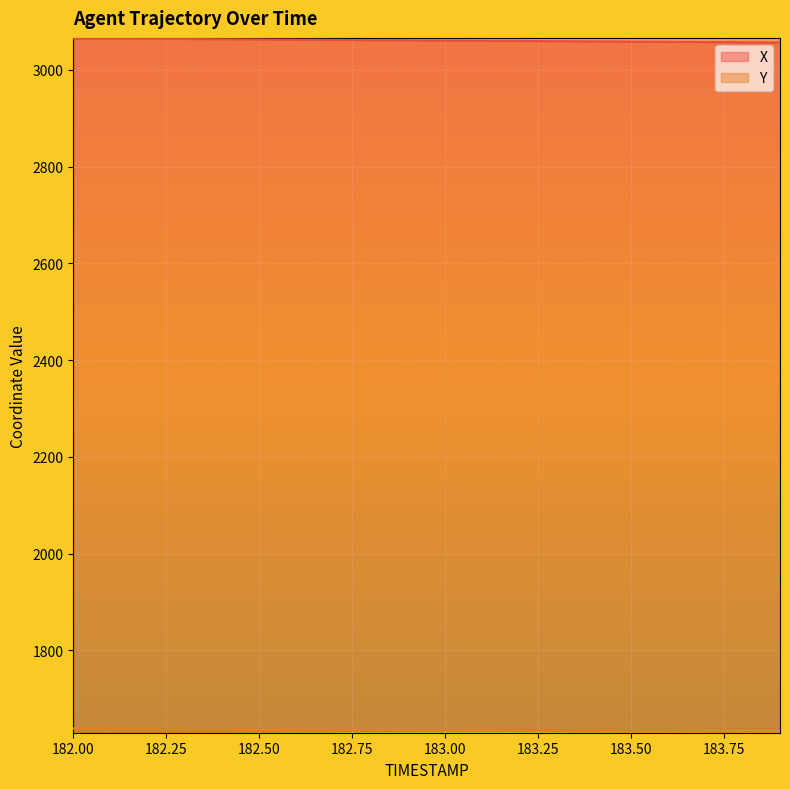

What position from the right is 182.2?

18